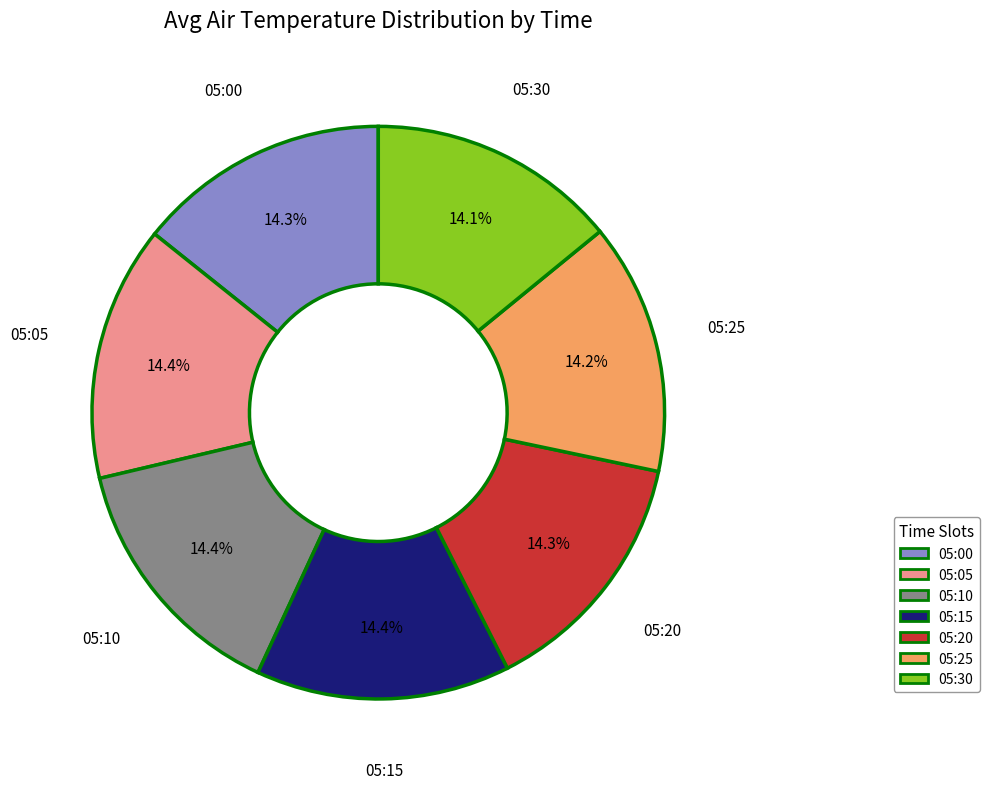

What percentage is NOT represented by 05:20?

85.7%